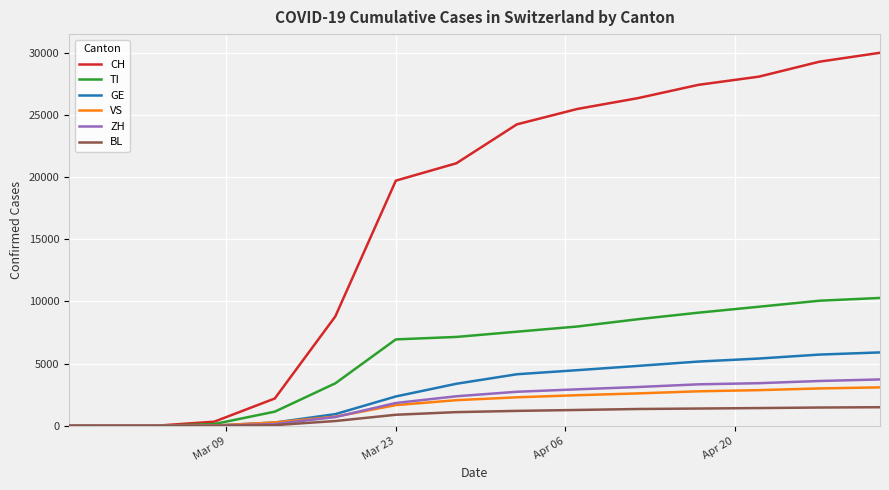

What is the maximum value shown in the chart?

29981